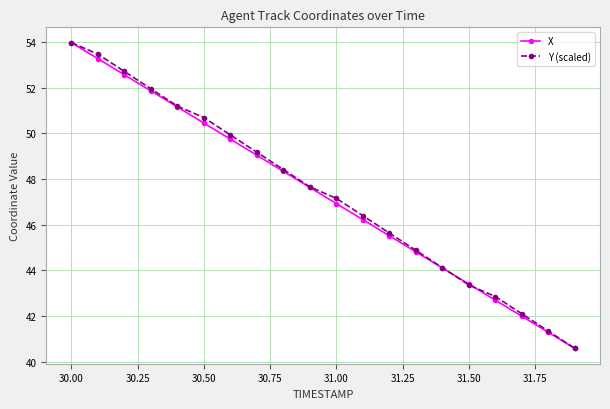

What is the minimum value shown in the chart?

40.6